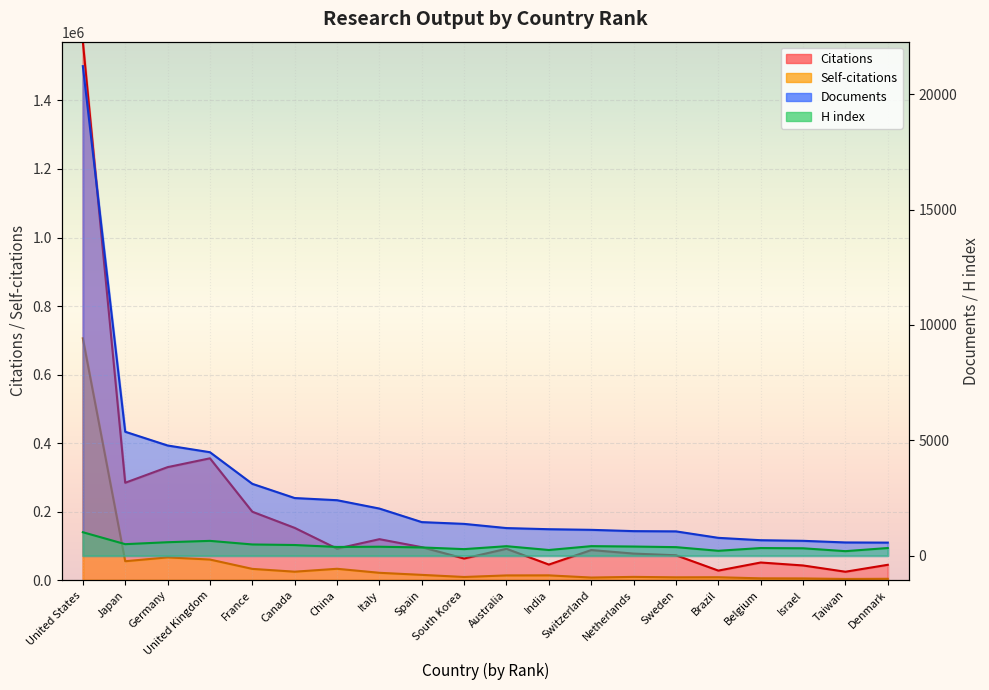

What are all the series names shown in the legend?

Citations, Self-citations, H index, Documents